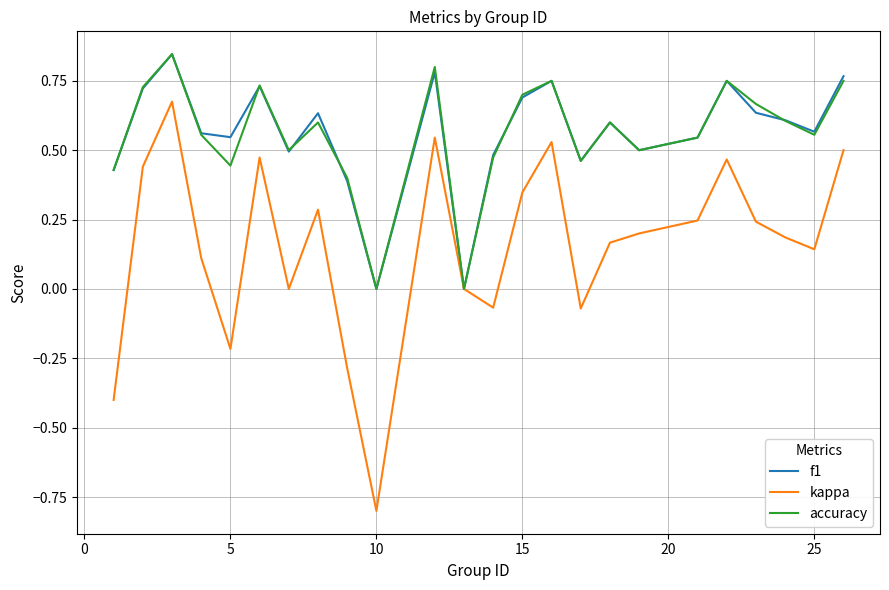

Is this an area chart (filled region under the line)?

No